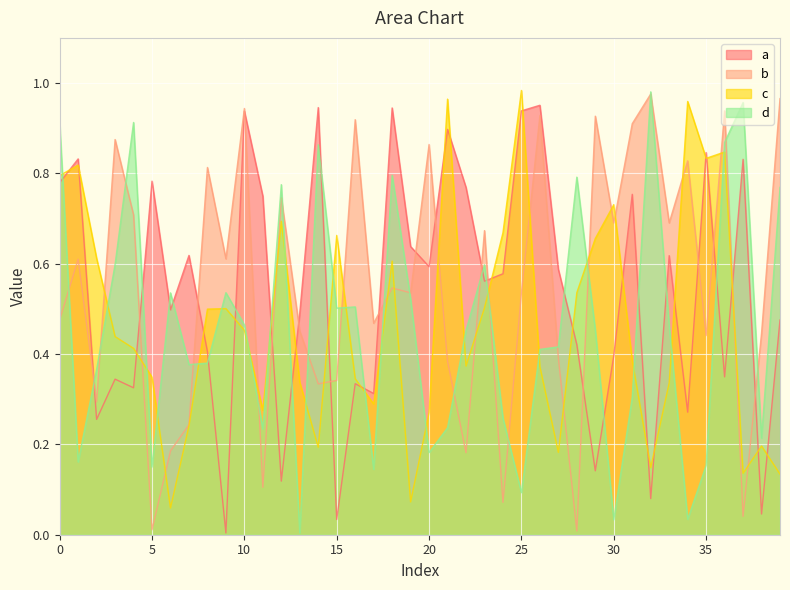

The value of c at 34 is 1.0. True or false?

True